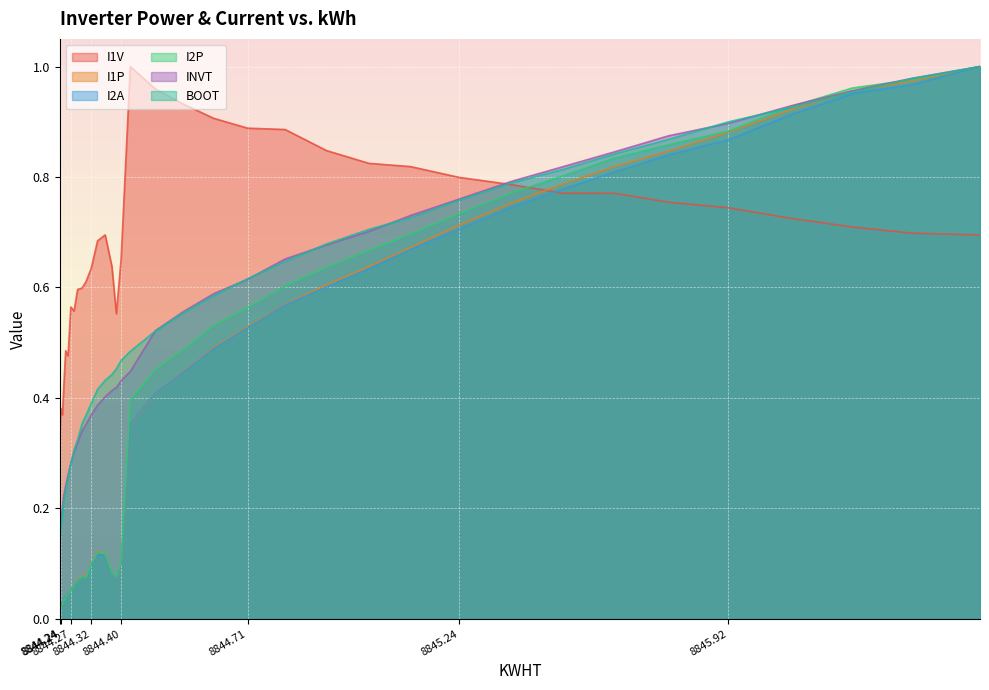

What is the label of the 8th point from the left?

8844.251